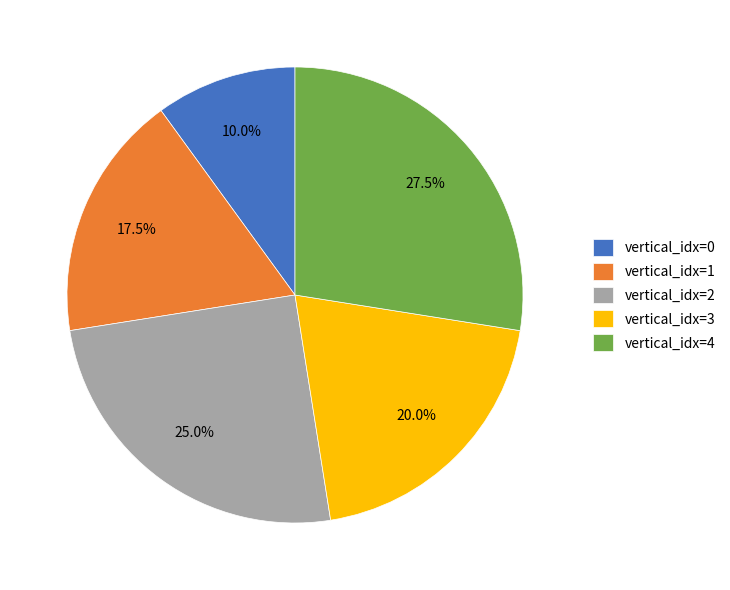

Rank the categories by value from highest to lowest.

vertical_idx=4, vertical_idx=2, vertical_idx=3, vertical_idx=1, vertical_idx=0